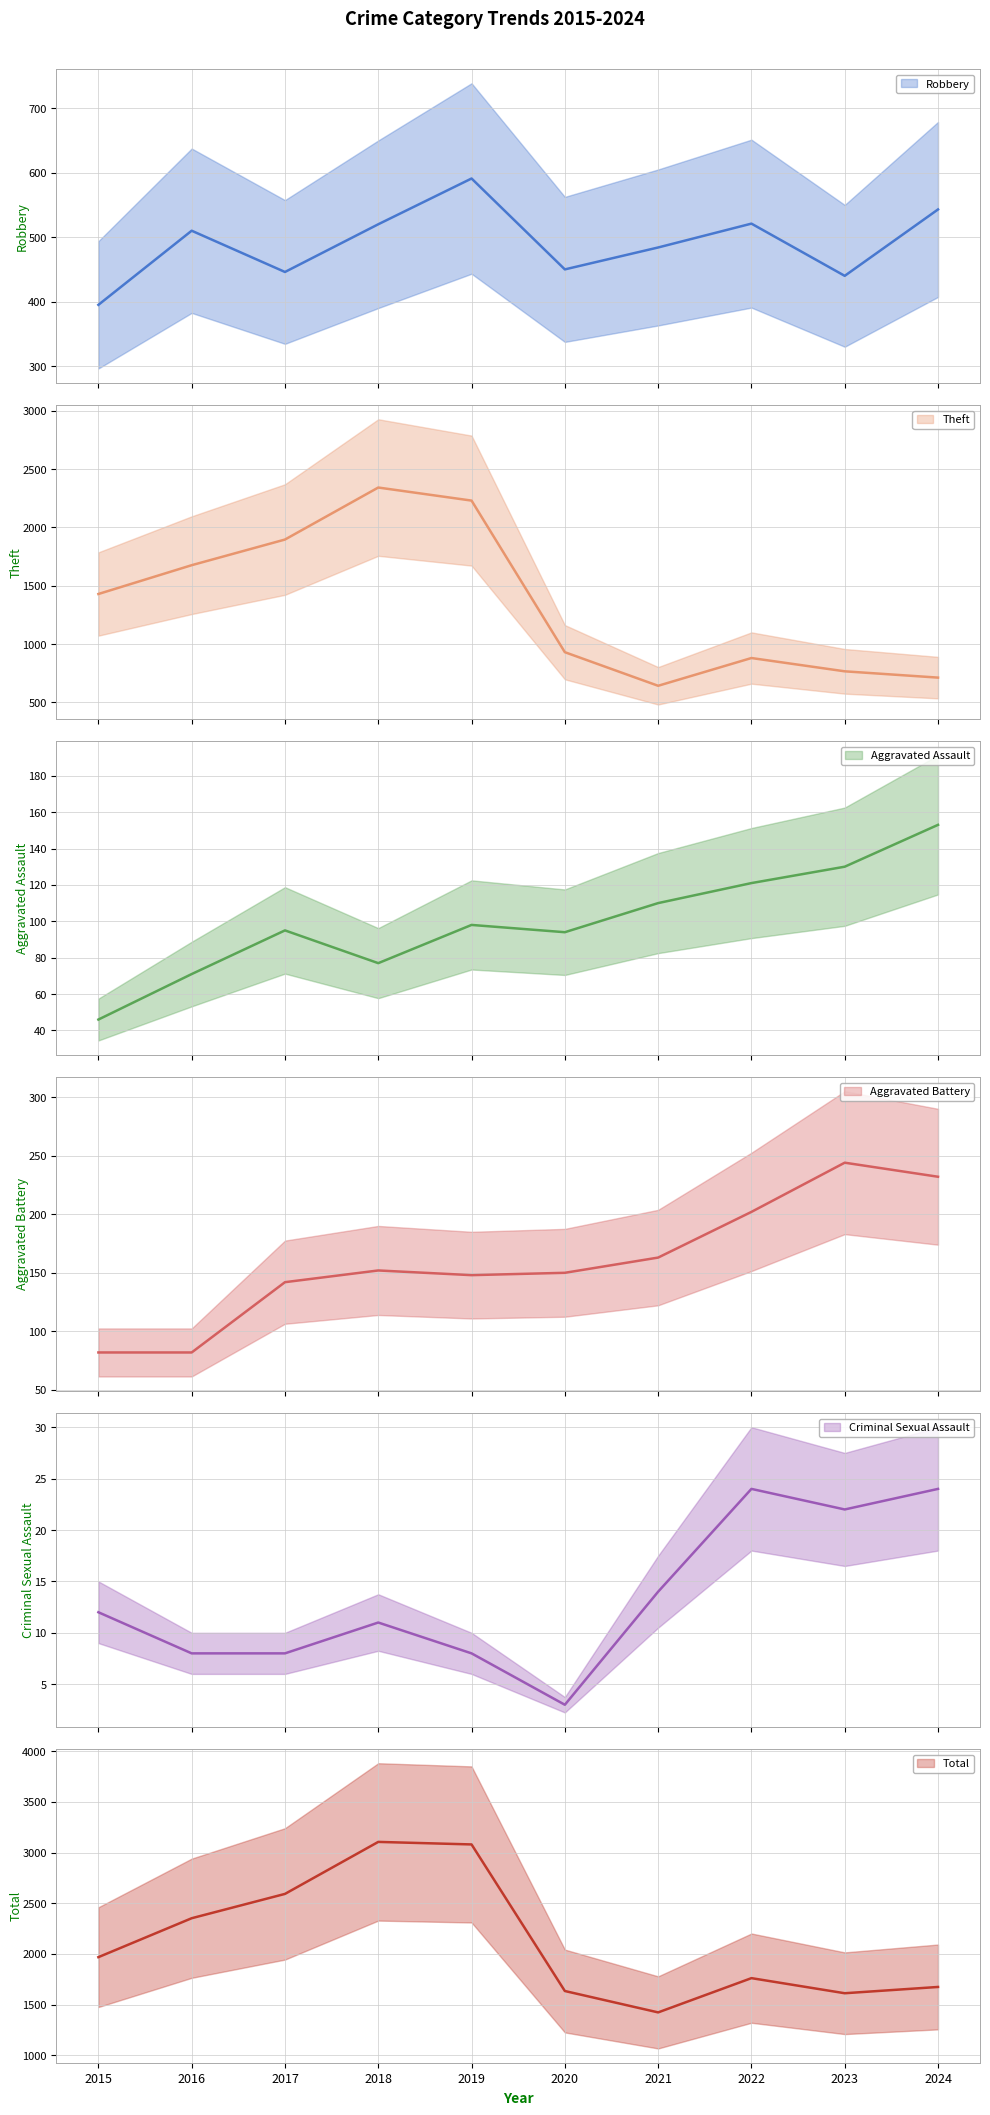

List the series in order of their peak value, lowest first.

Criminal Sexual Assault, Aggravated Assault, Aggravated Battery, Robbery, Theft, Total